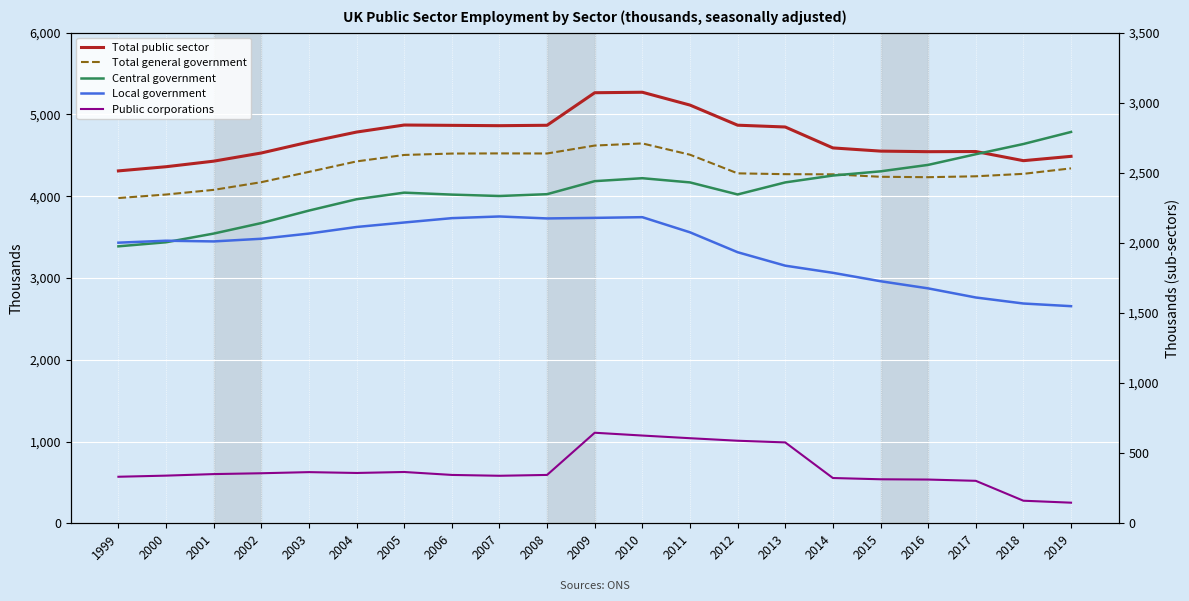

Is this an area chart (filled region under the line)?

No